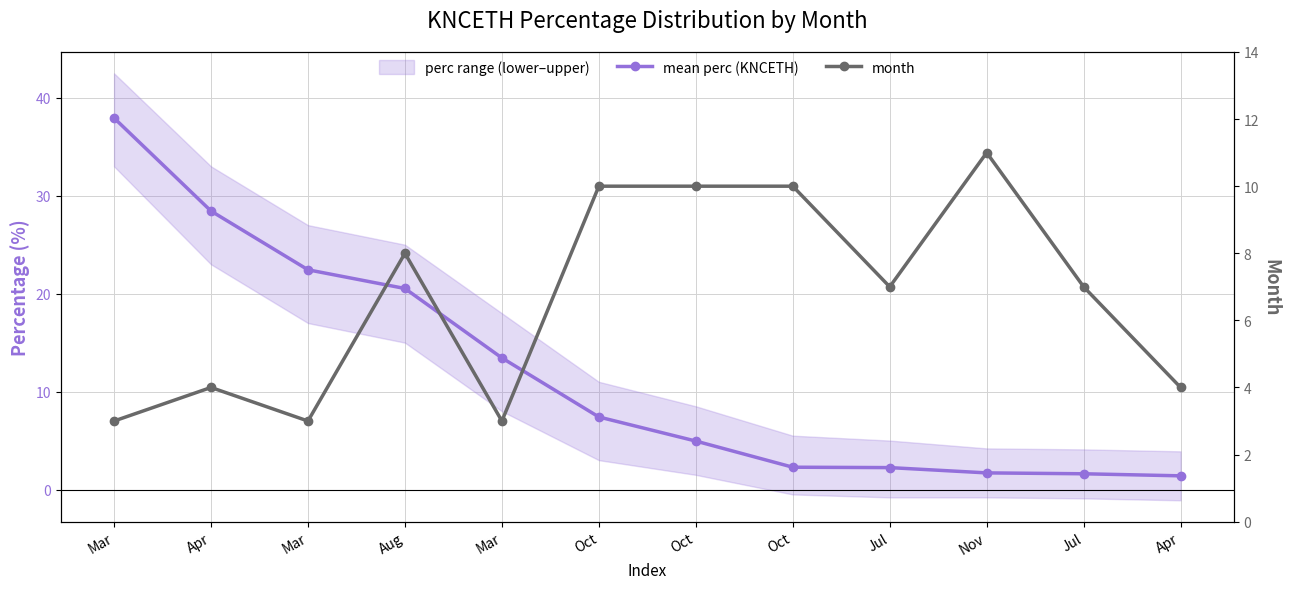

What is the difference between the maximum and minimum values in the mean perc (KNCETH) series?

36.5